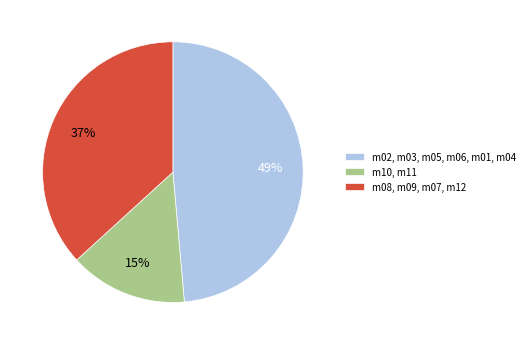

To the nearest percent, what portion does m02, m03, m05, m06, m01, m04 represent?

49%